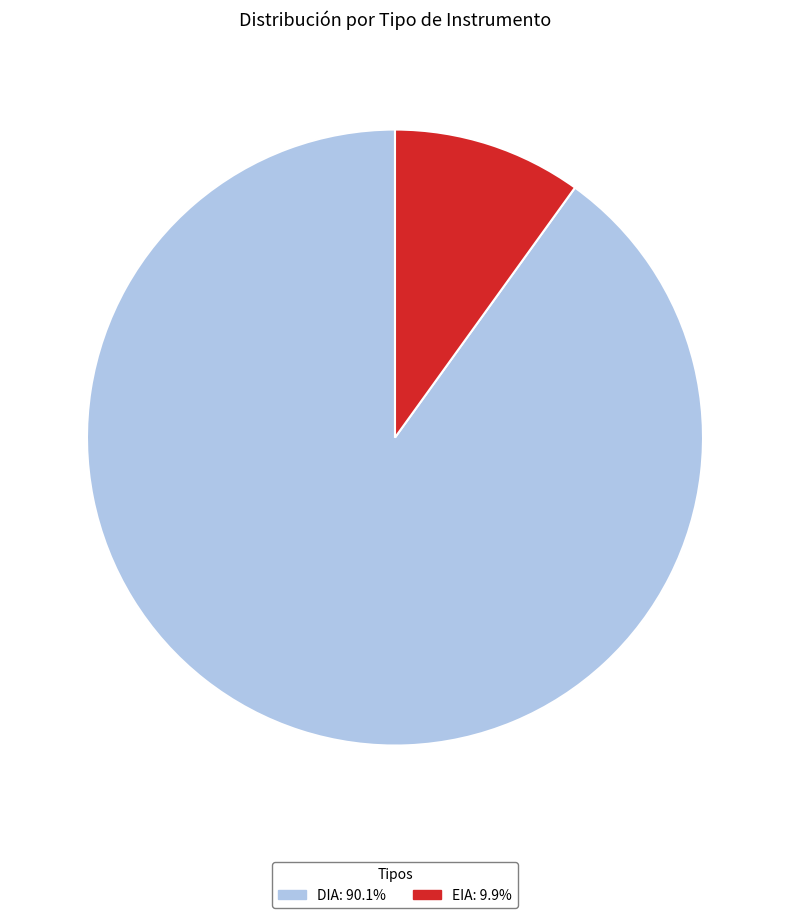

Between DIA and EIA, which is larger?

DIA